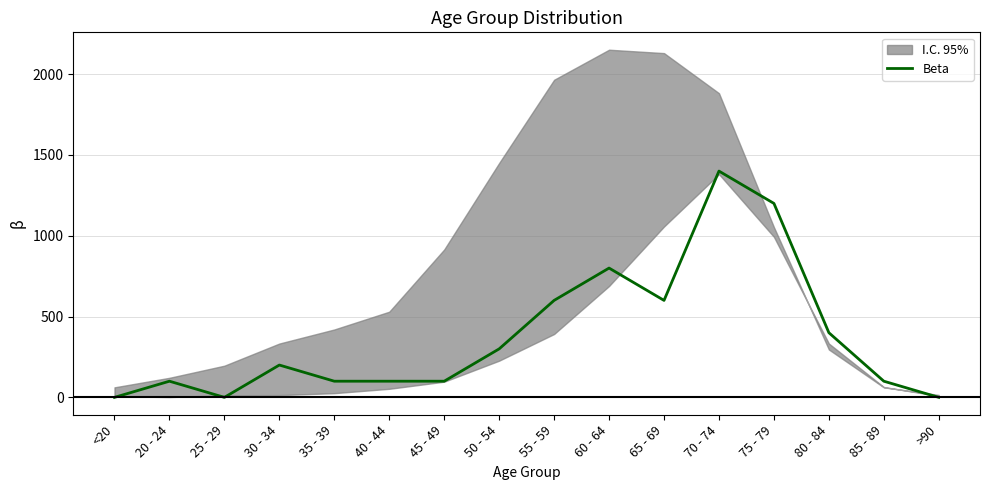

What is the value of the 11th point from the left?

600